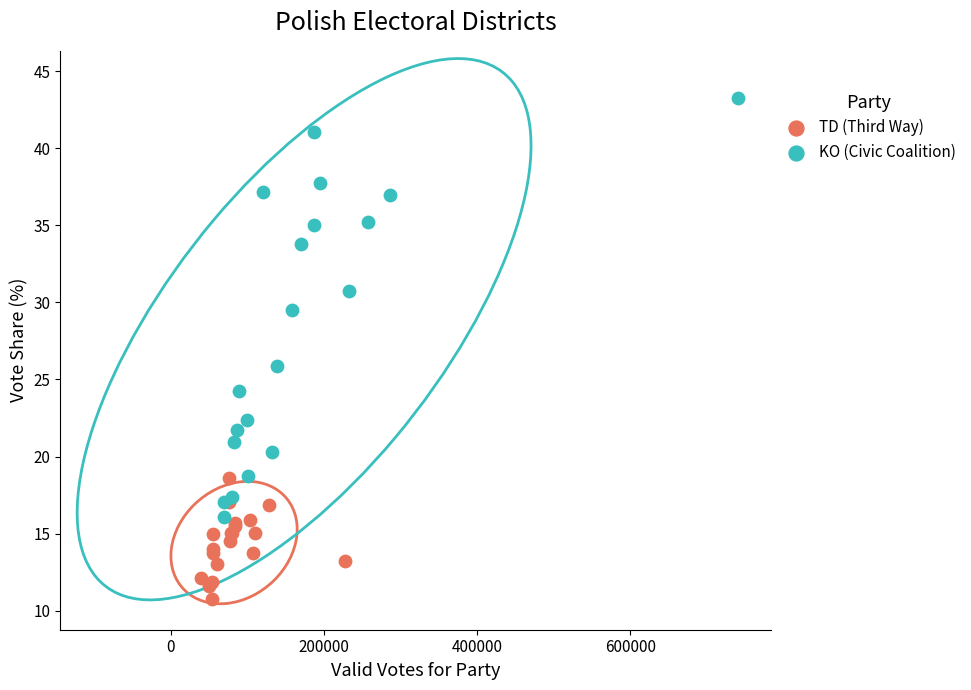

Which series reaches the maximum Y coordinate?

KO (Civic Coalition)